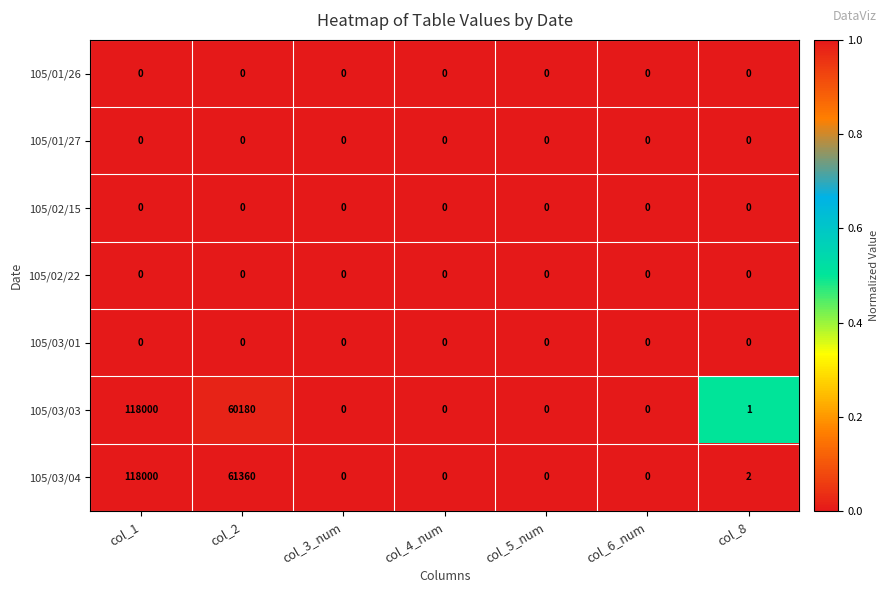

Between col_5_num and col_8, which series saw the biggest shift?

105/03/04